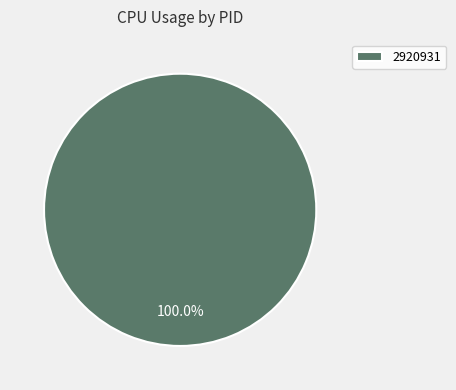

True or false: 2920931 accounts for 87% of the total.

False